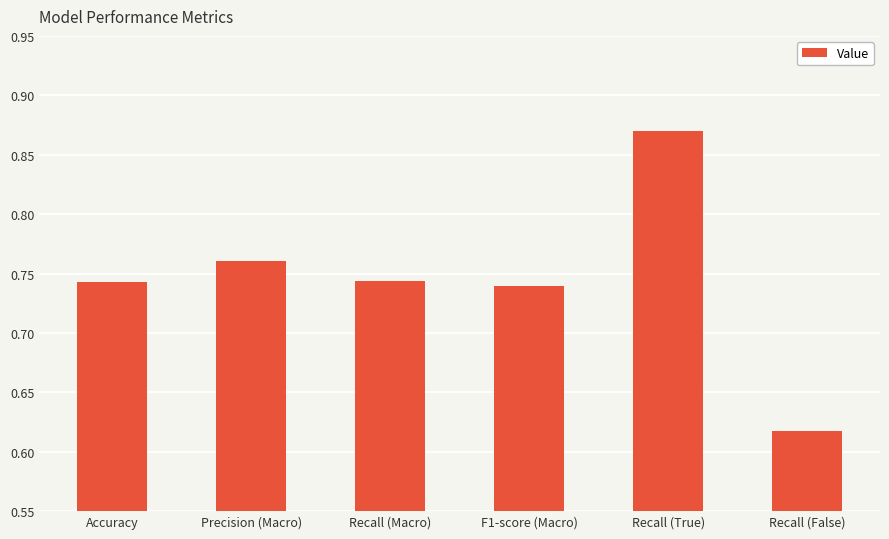

The chart shows a value of 0.3 at Recall (True). True or false?

False